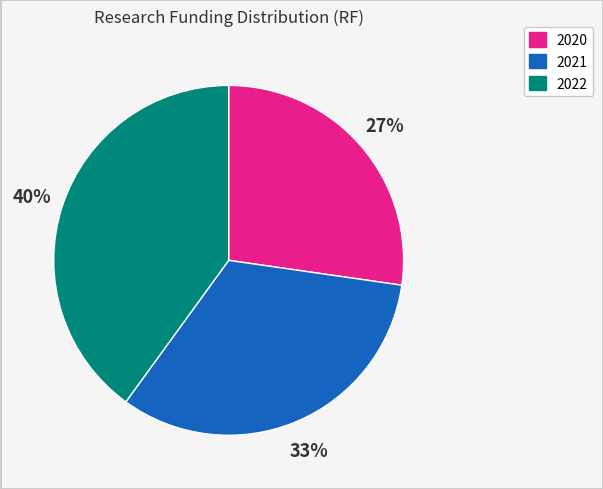

Which slice is the largest?

2022